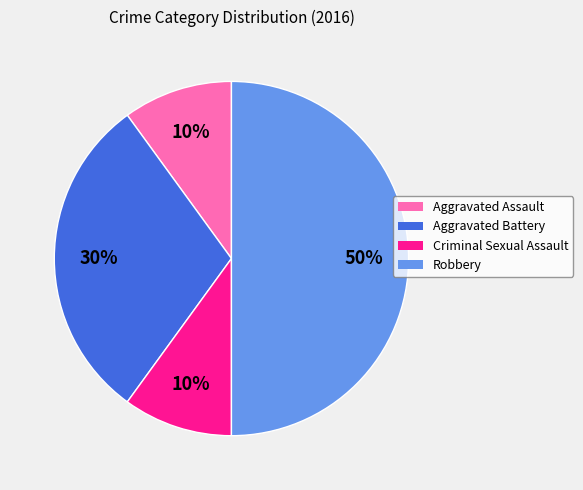

Does Aggravated Assault account for over 50% of the chart?

No